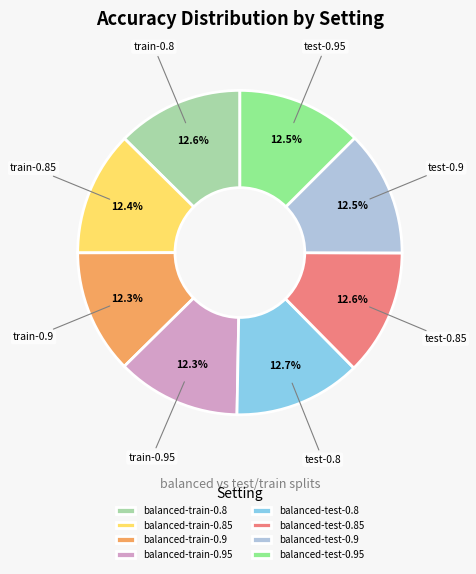

Do balanced-train-0.8 and balanced-train-0.85 together represent more than half of the pie?

No